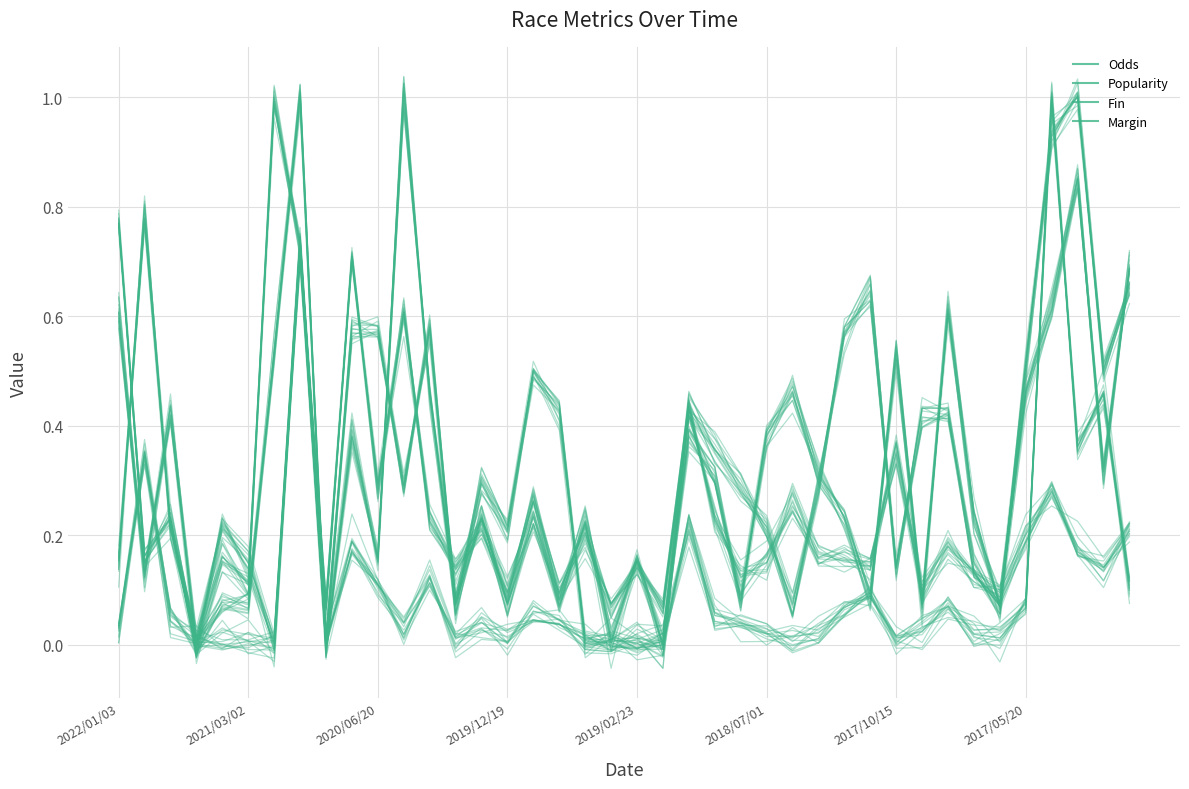

What is the sum of the Popularity values at 26 and 31?

0.5